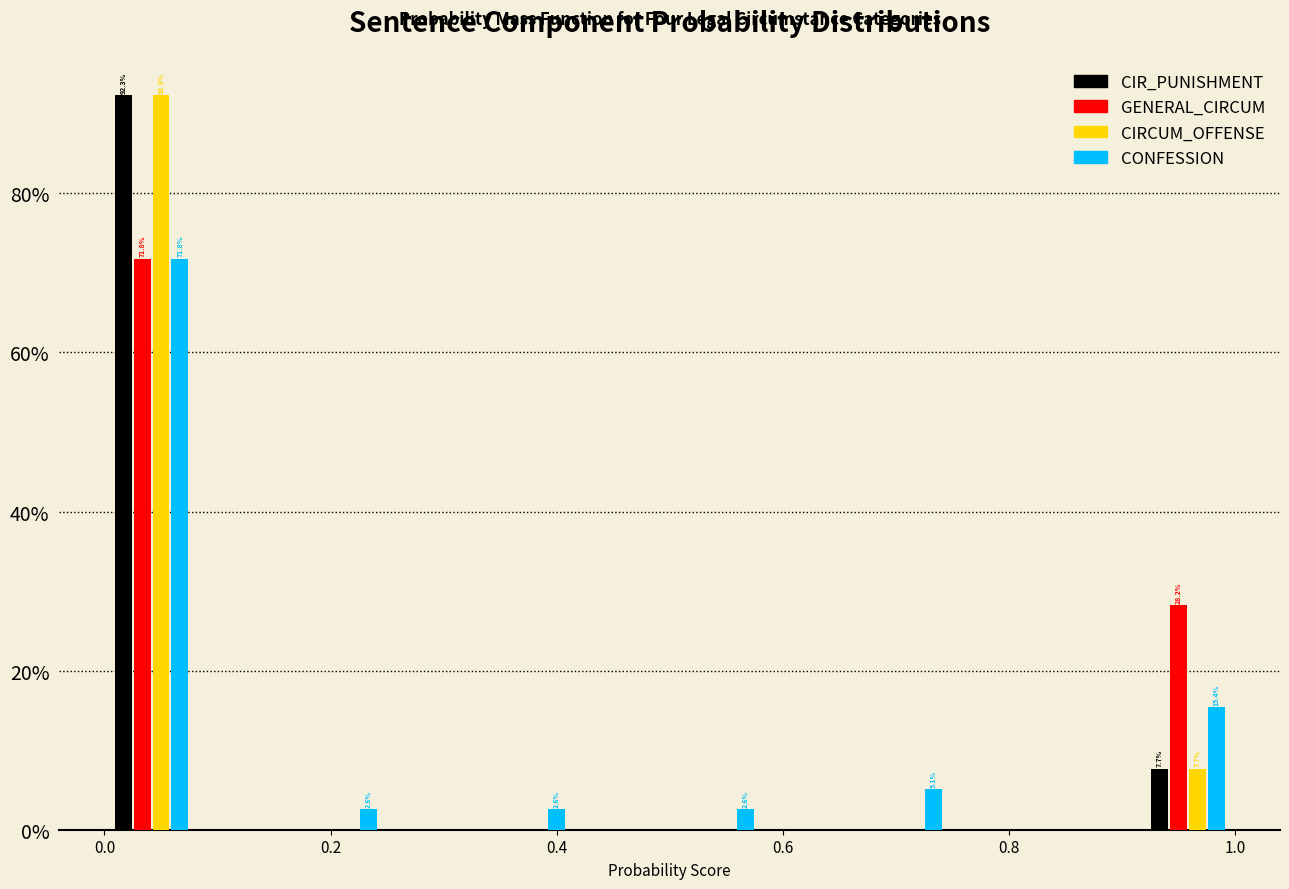

In the GENERAL_CIRCUM series, which range on the x-axis has the tallest bar?

0.00 to 0.08